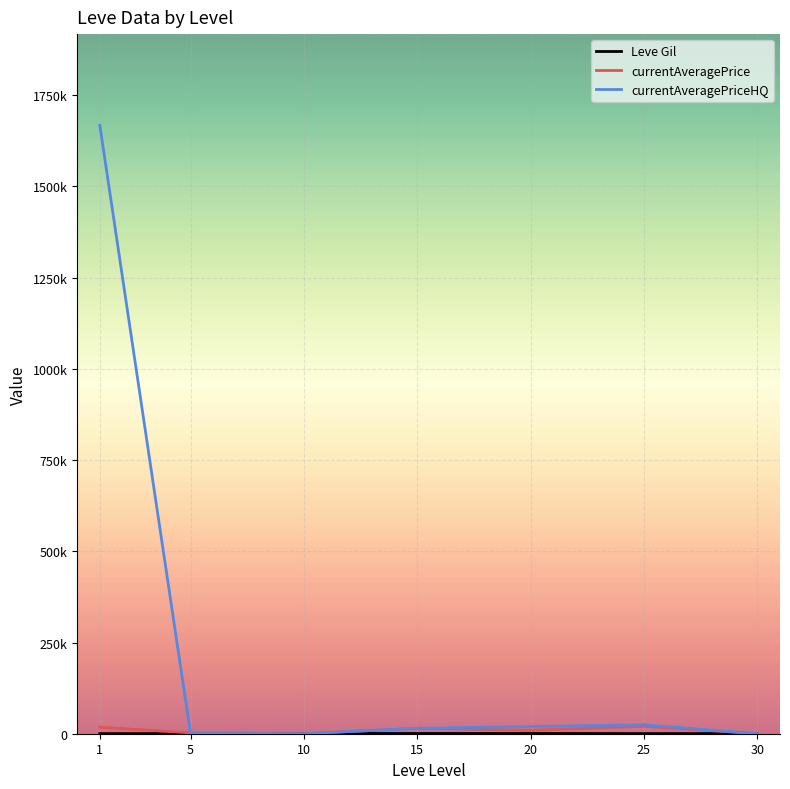

Rank the categories by currentAveragePrice value from lowest to highest.

30, 10, 5, 20, 15, 1, 25